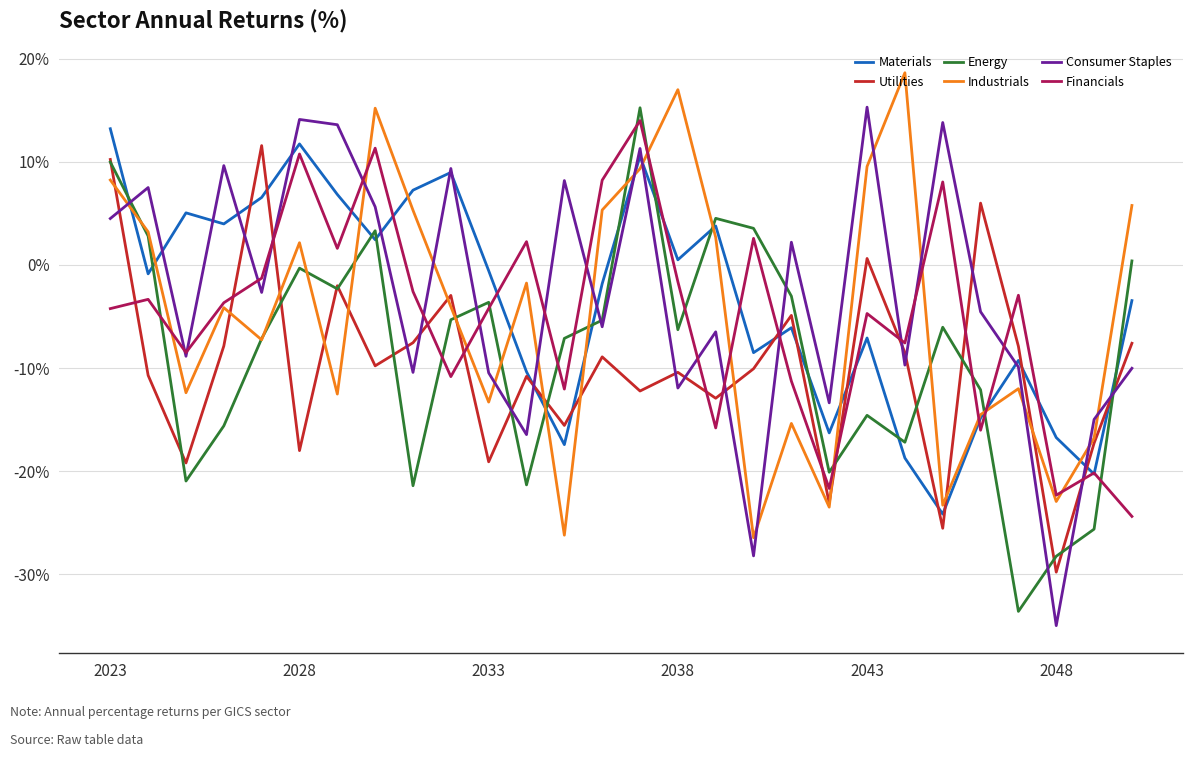

What is the minimum value shown in the chart?

-35.0